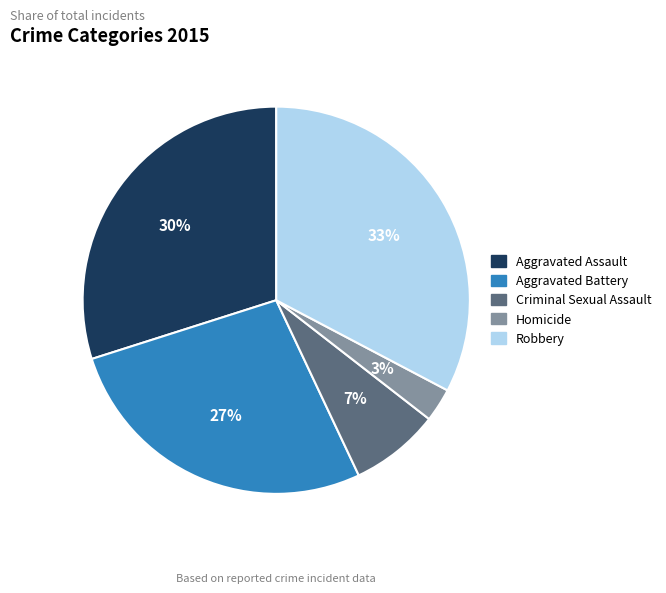

Combined, do Homicide and Aggravated Battery account for over 50%?

No